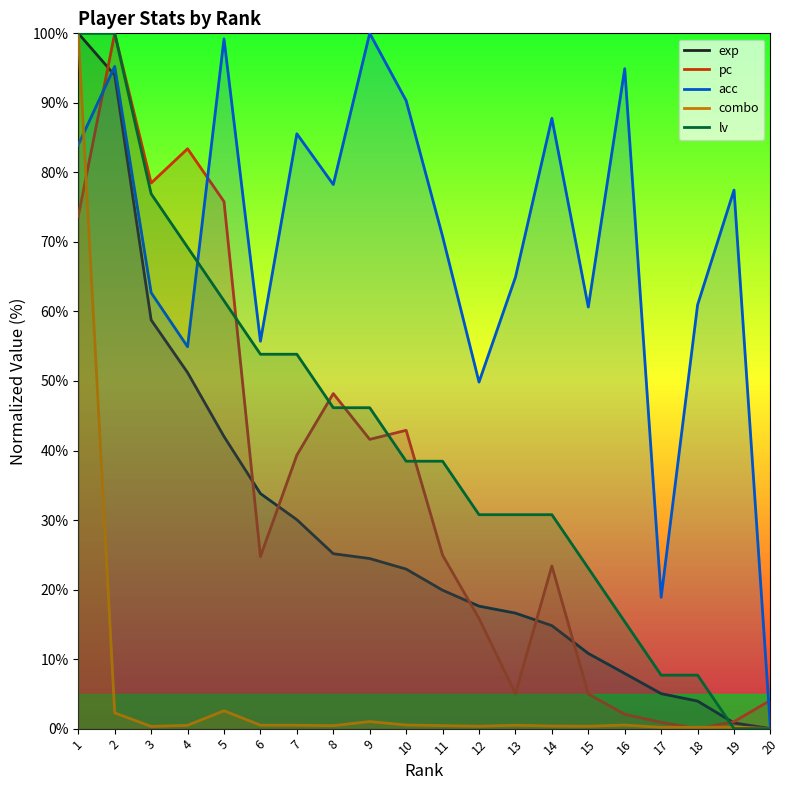

Rank the series at 8 from lowest to highest value.

combo, exp, lv, pc, acc